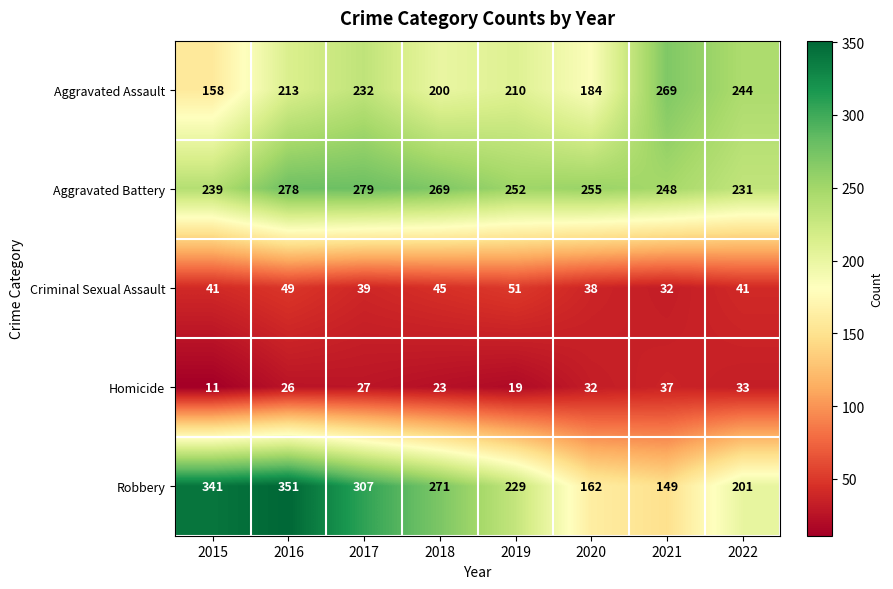

What value does the Homicide series have at 2017, to the nearest 5?

25